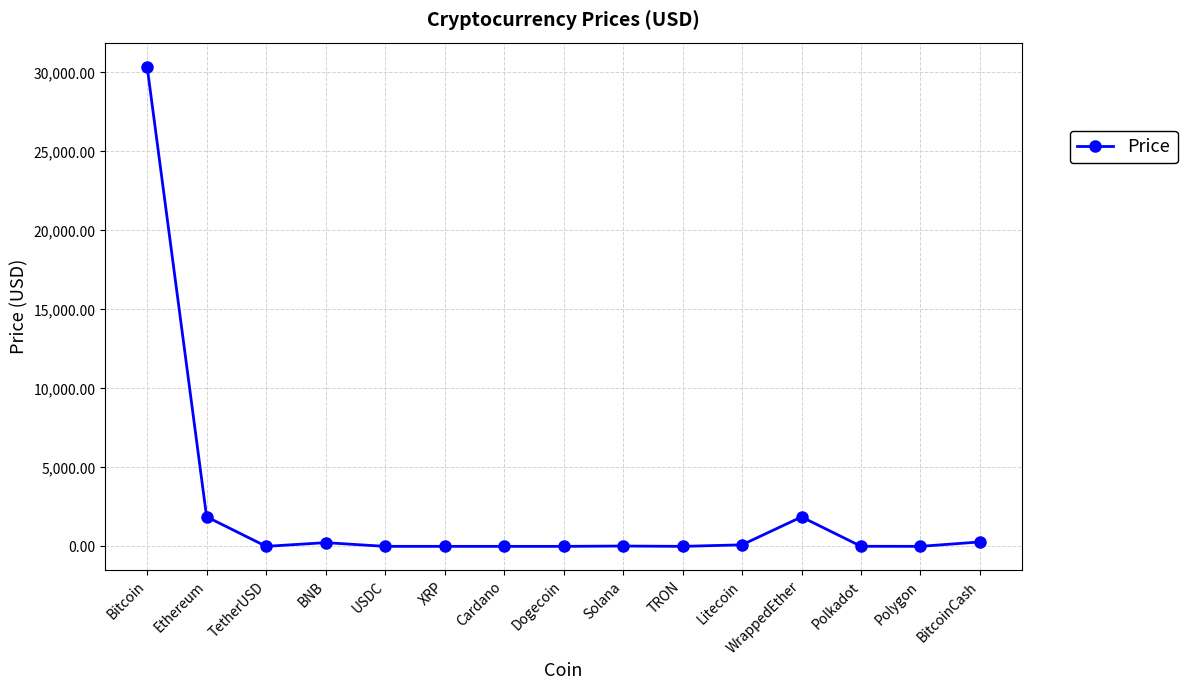

What is the approximate value at XRP?

0.5